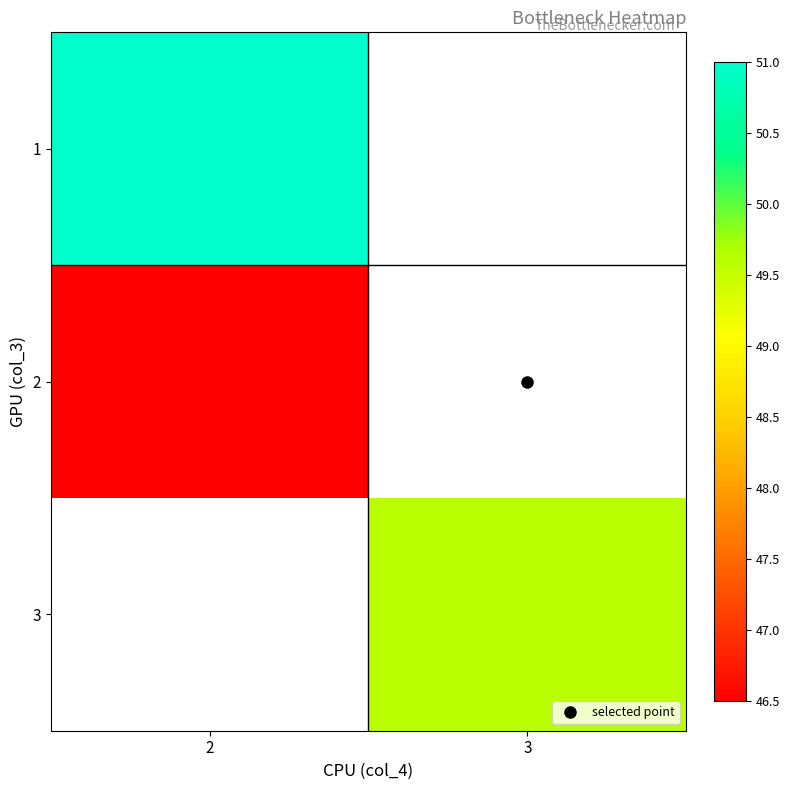

How many categories are shown in the chart?

2